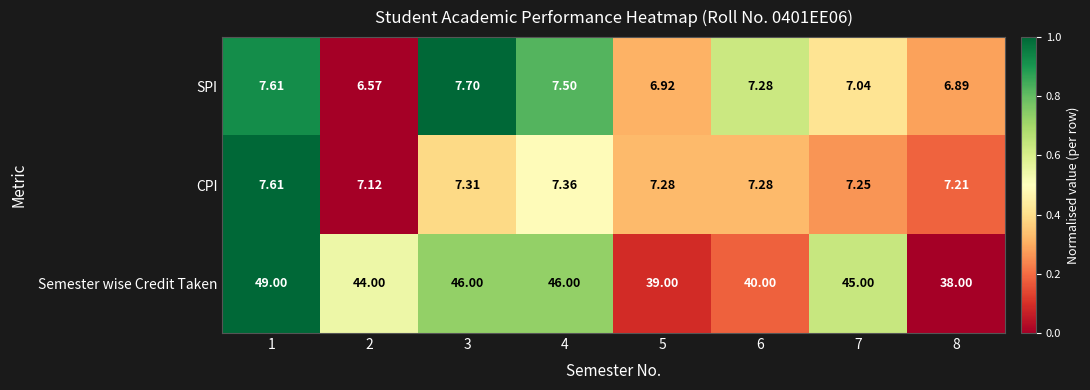

List the series in order of their peak value, highest first.

Semester wise Credit Taken, SPI, CPI